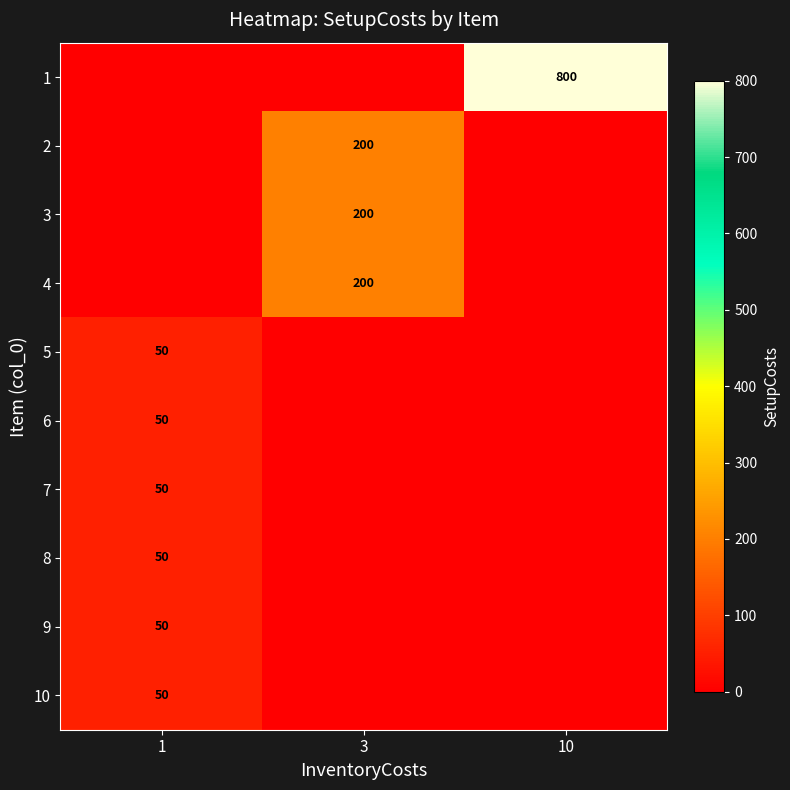

How many positive values does the row_2 series have?

1